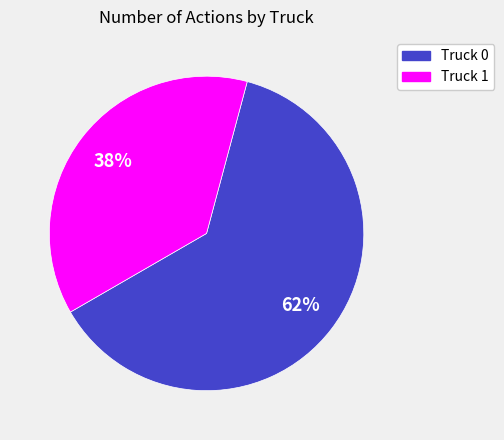

To the nearest percent, what portion does Truck 0 represent?

62%